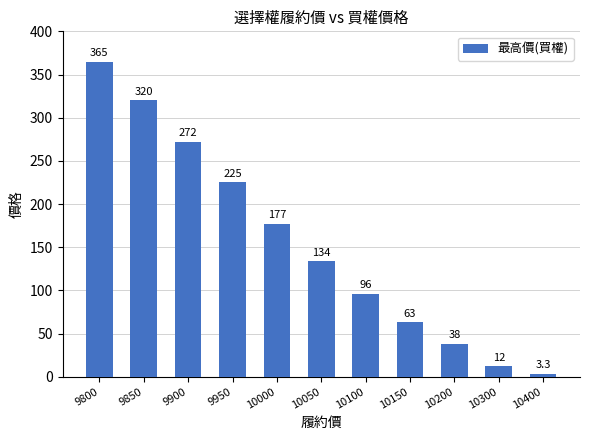

List the labels in order of value, smallest first.

10400, 10300, 10200, 10150, 10100, 10050, 10000, 9950, 9900, 9850, 9800